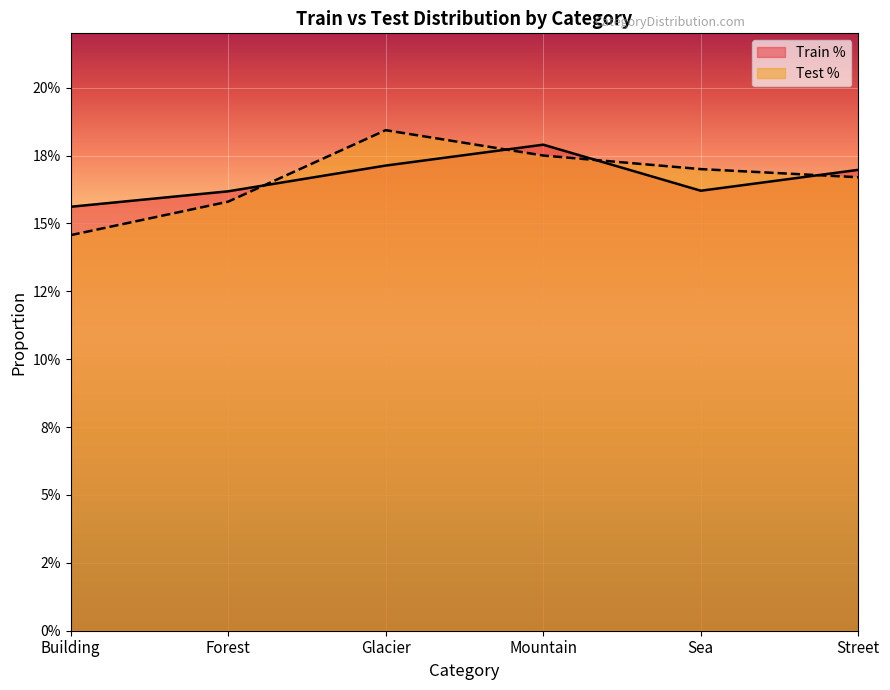

What is the average value of the Test % series?

0.2